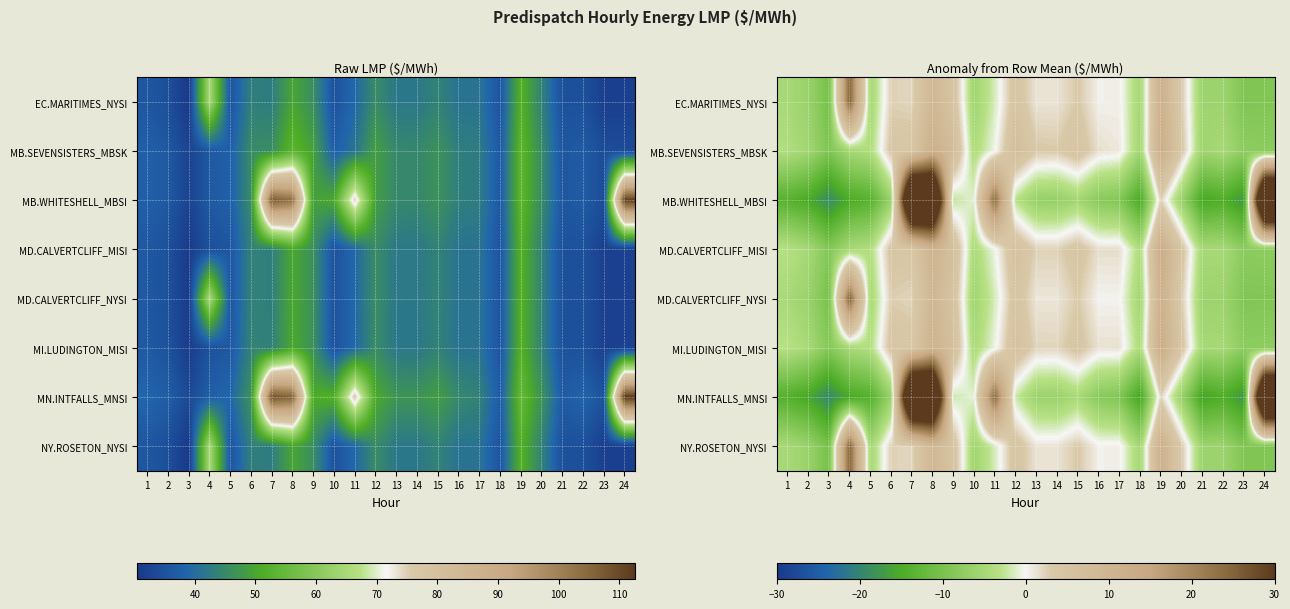

What is the smallest value displayed?

-19.5